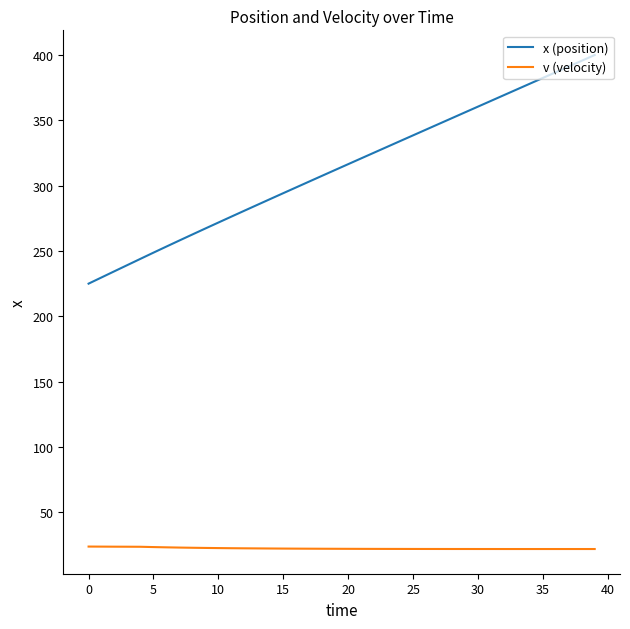

What is the maximum value shown in the chart?

400.0